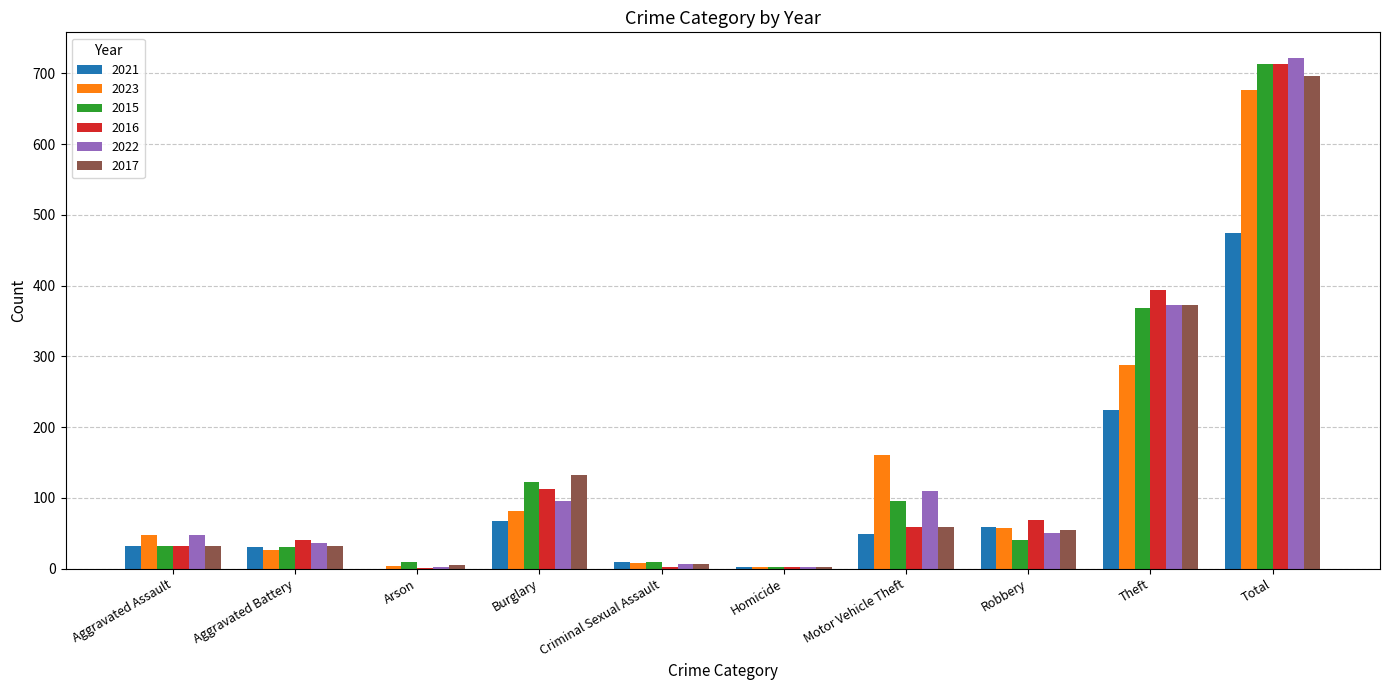

Which series has the widest spread of values?

2022